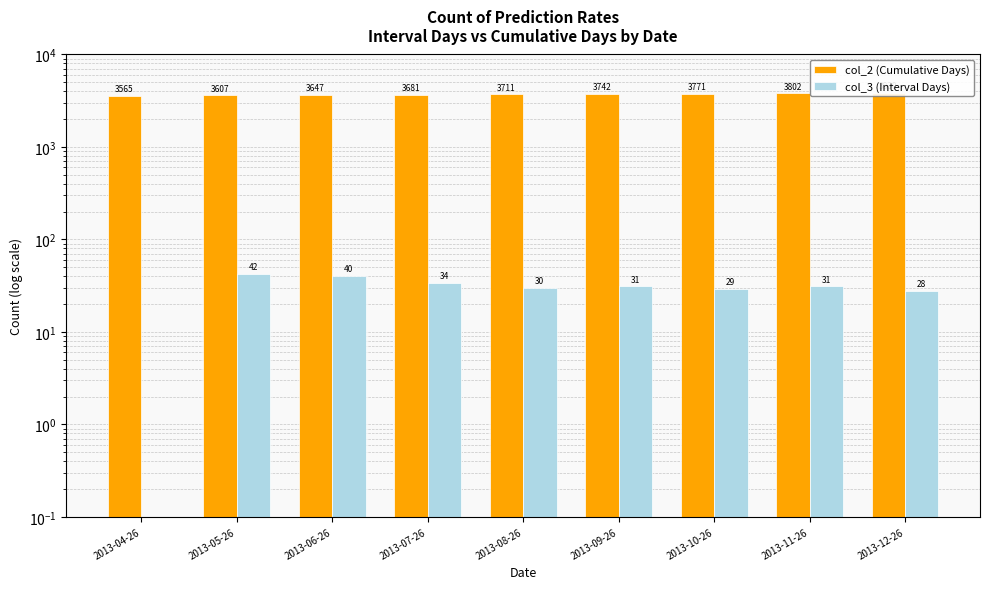

Count the number of categories in the chart.

9